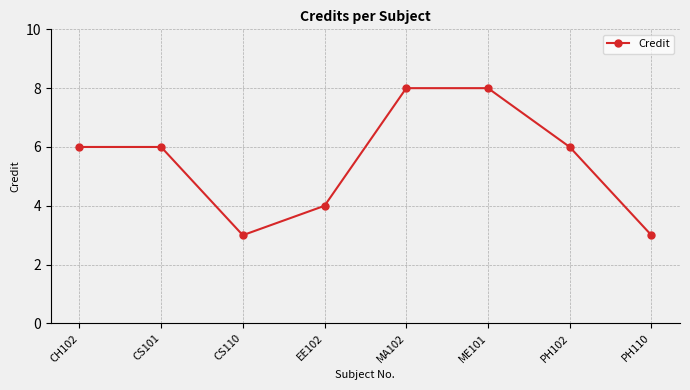

Where is the first local minimum?

CS110